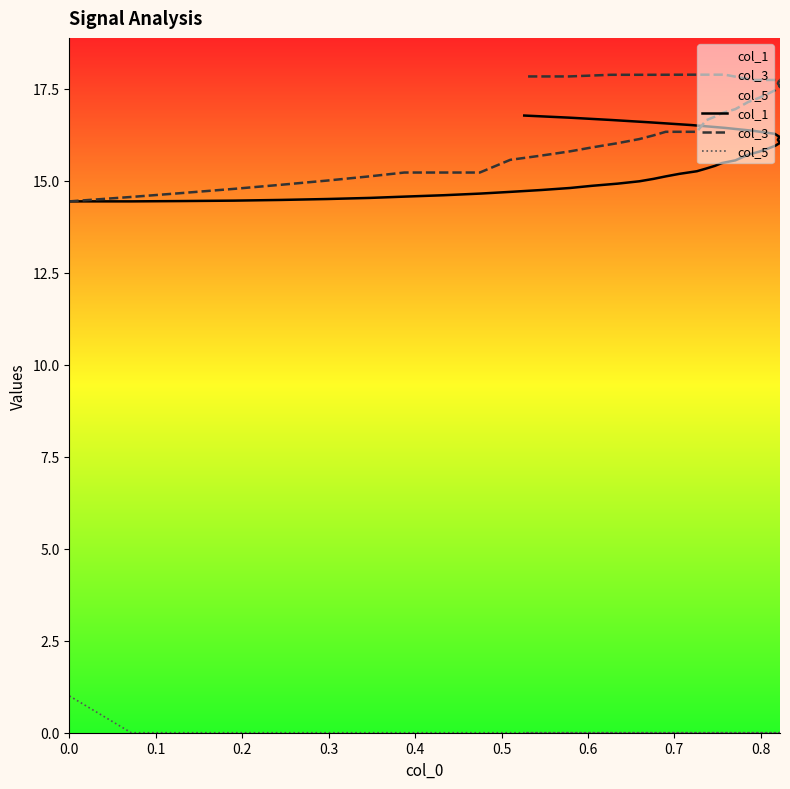

True or false: col_3 and col_1 cross at least once.

False